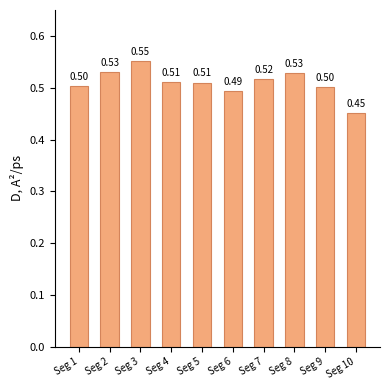

The chart shows a value of 0.5 at Seg 1. True or false?

True